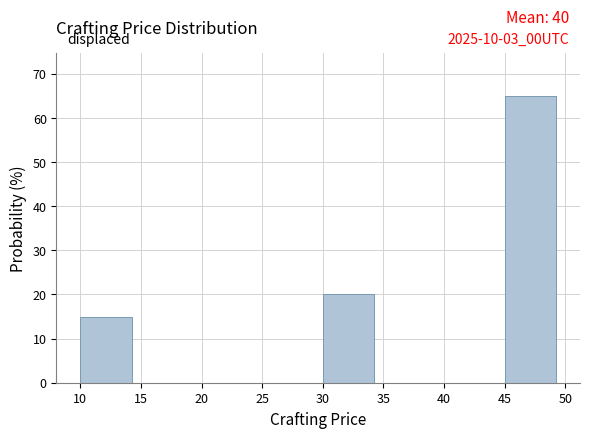

Over which range of the x-axis is the bar tallest?

45 to 50